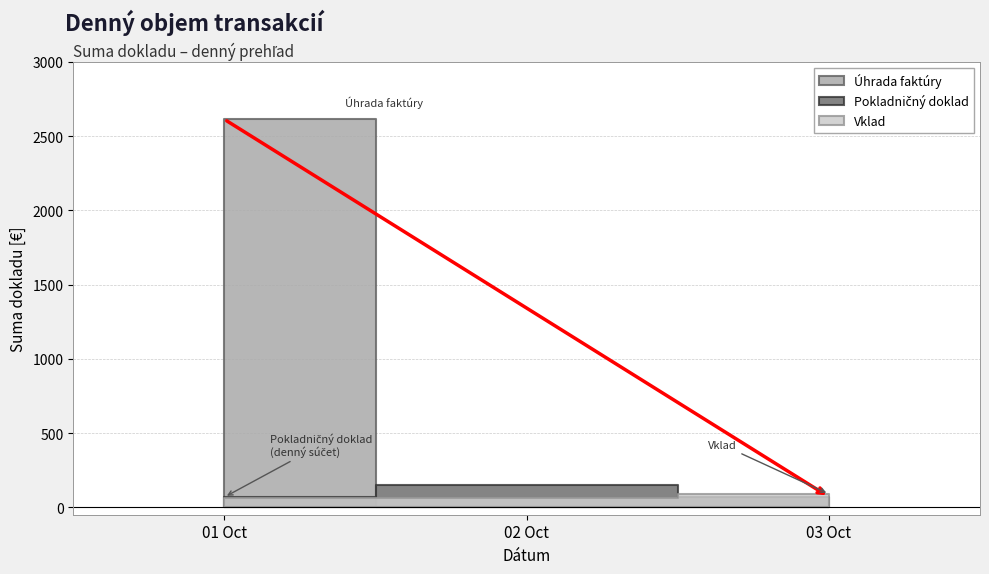

Is the value of Úhrada faktúry at 2019-10-01 greater than the value of Vklad at 2019-10-02?

Yes